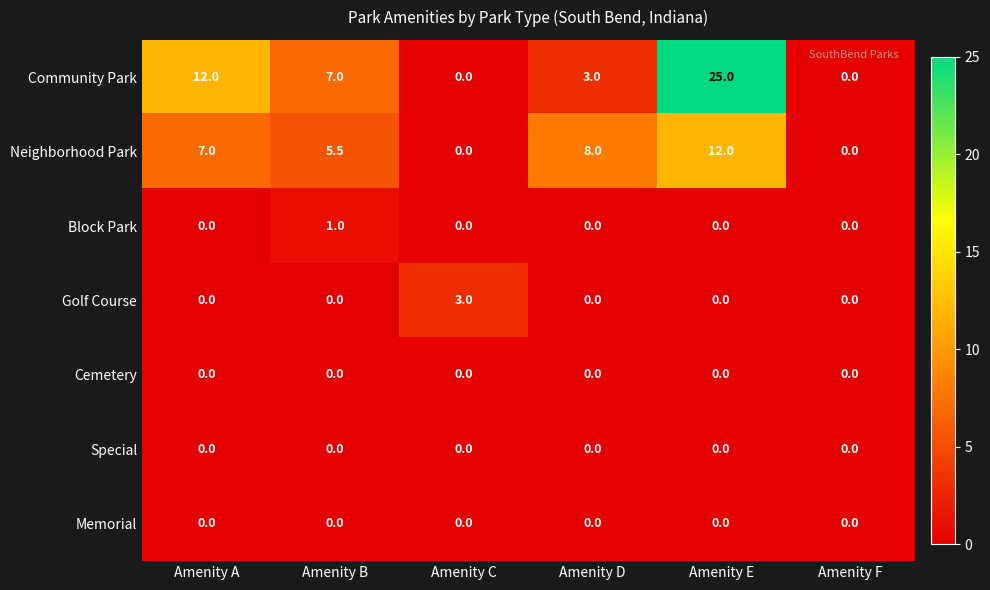

What is the spread (max minus min) of values at Amenity E?

25.0